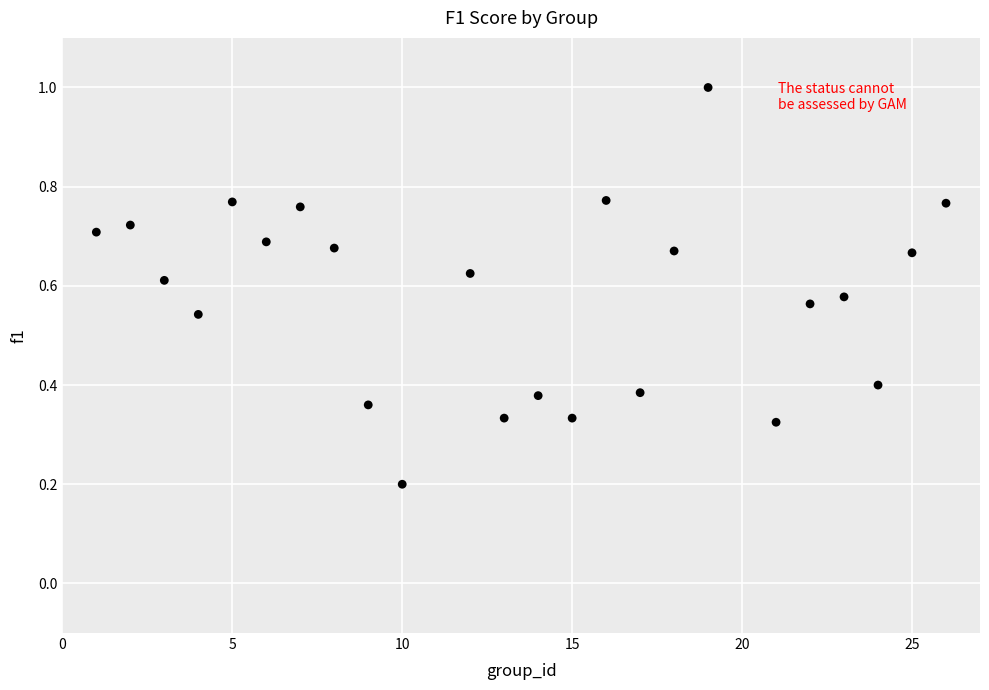

What is the range of X values (max minus min)?

25.0